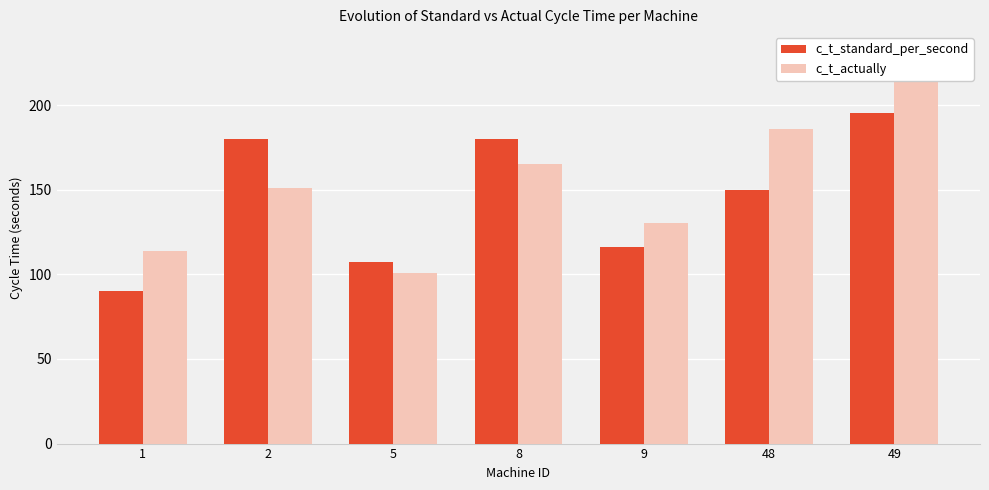

How many groups of bars are there?

7